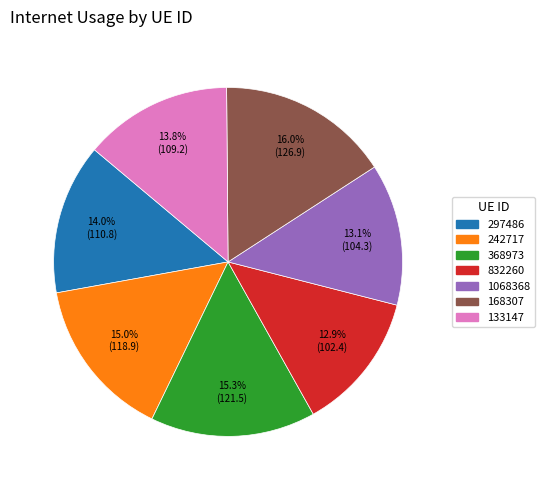

Is there a majority slice in this chart?

No